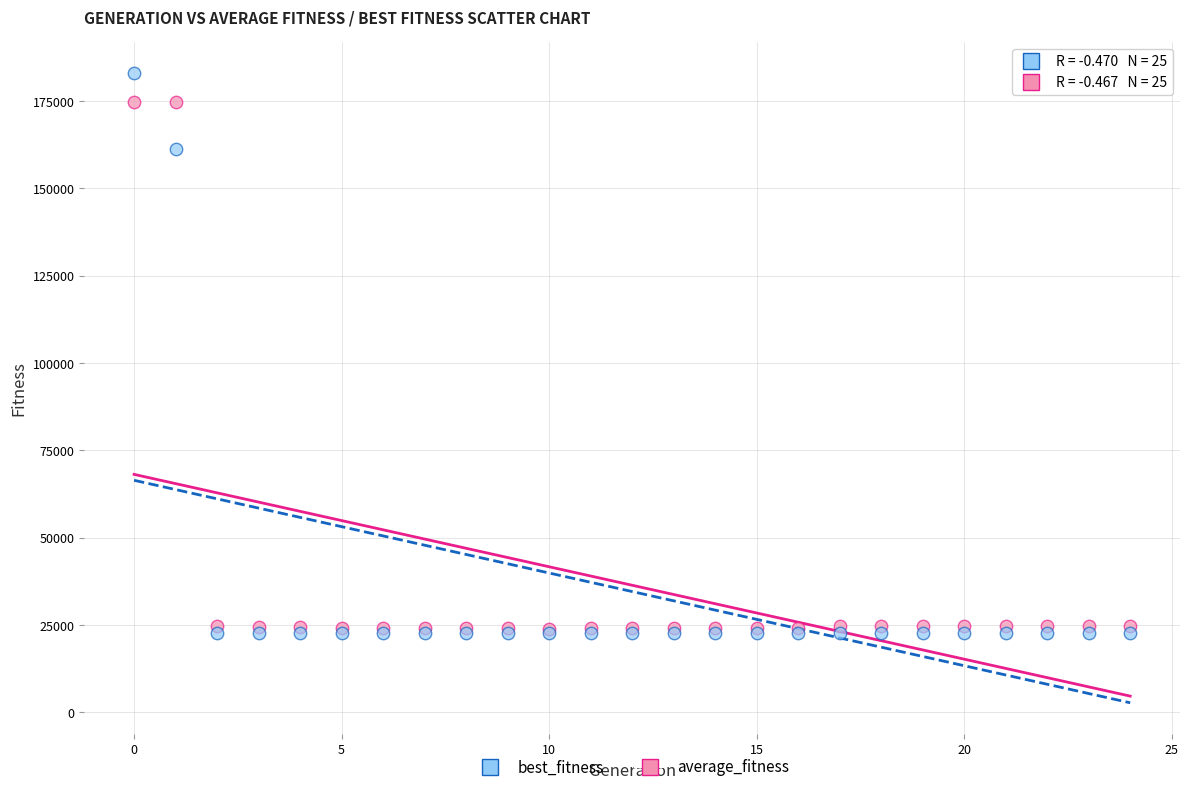

Across all series, what Y value is closest to 102762?

161408.5